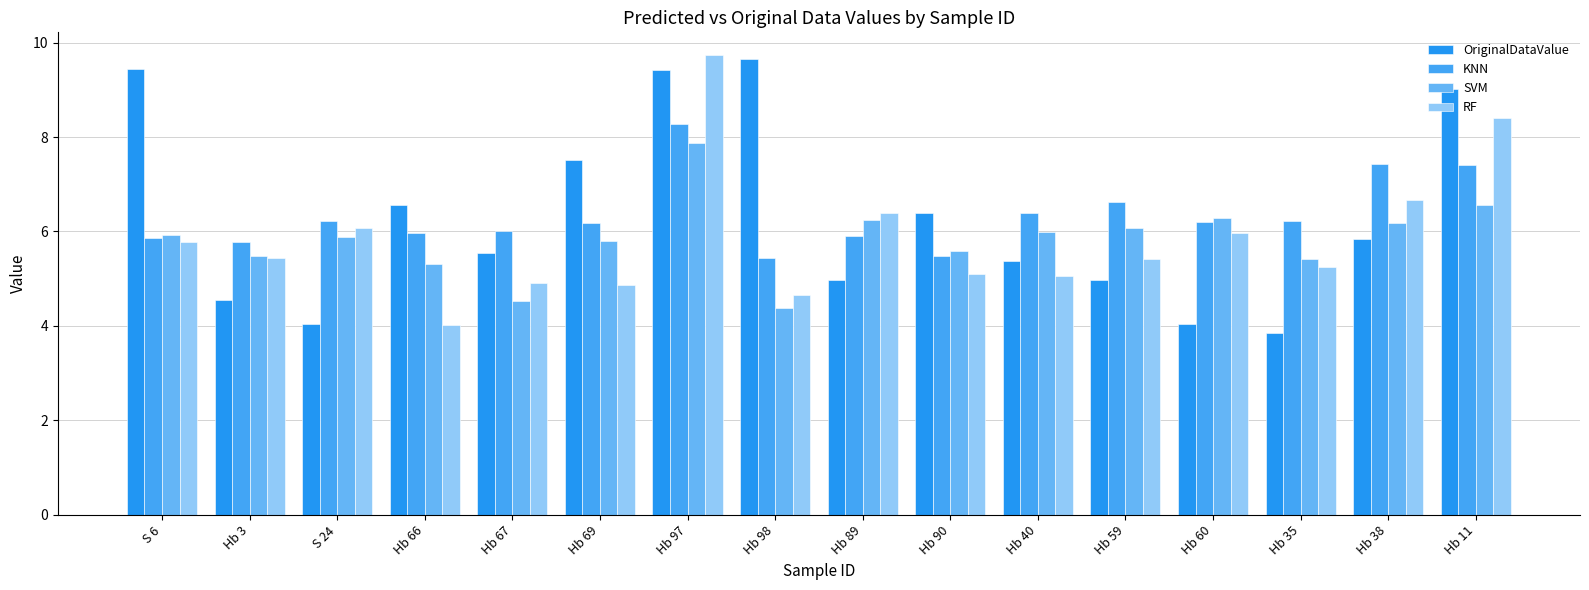

Reading left to right, transcribe all the data shown in this chart.

OriginalDataValue: 9.4	4.5	4.0	6.6	5.5	7.5	9.4	9.7	5.0	6.4	5.4	5.0	4.0	3.9	5.8	9.0
KNN: 5.9	5.8	6.2	6.0	6.0	6.2	8.3	5.4	5.9	5.5	6.4	6.6	6.2	6.2	7.4	7.4
SVM: 5.9	5.5	5.9	5.3	4.5	5.8	7.9	4.4	6.2	5.6	6.0	6.1	6.3	5.4	6.2	6.6
RF: 5.8	5.4	6.1	4.0	4.9	4.9	9.7	4.6	6.4	5.1	5.1	5.4	6.0	5.2	6.7	8.4